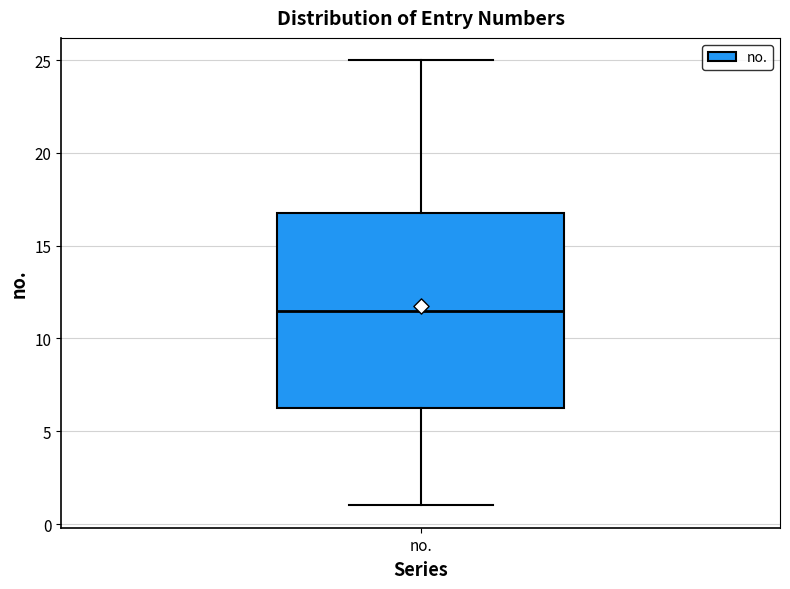

Where is the lower edge of the box for no. on the y-axis? The values are not printed on the chart, so give them approximately, as read against the axis.

6.5